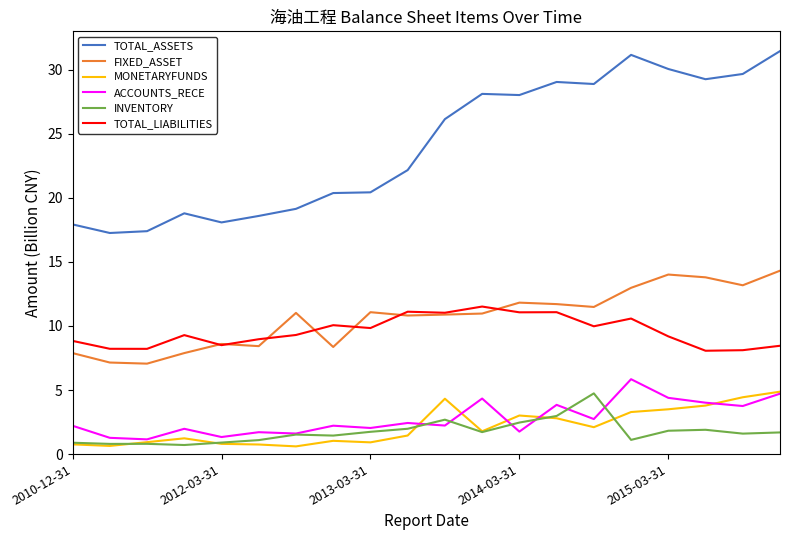

Which series has the largest range (max minus min)?

TOTAL_ASSETS